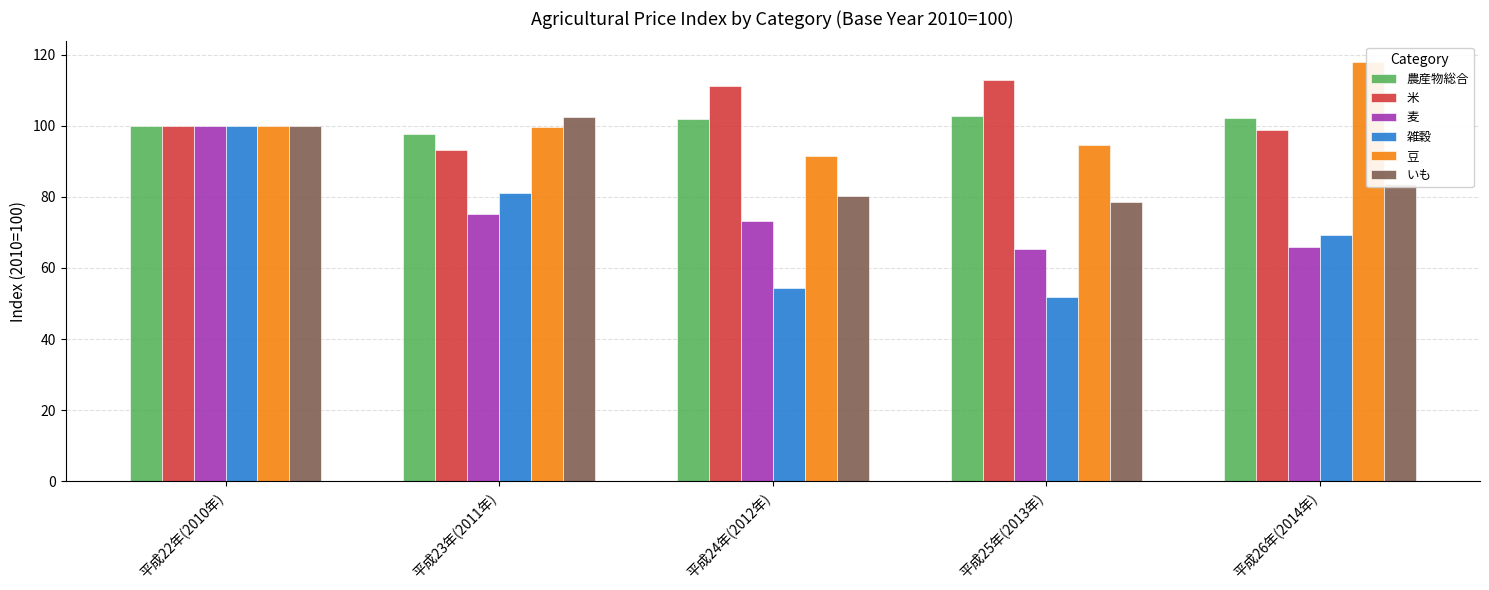

Does the chart contain stacked bars?

No